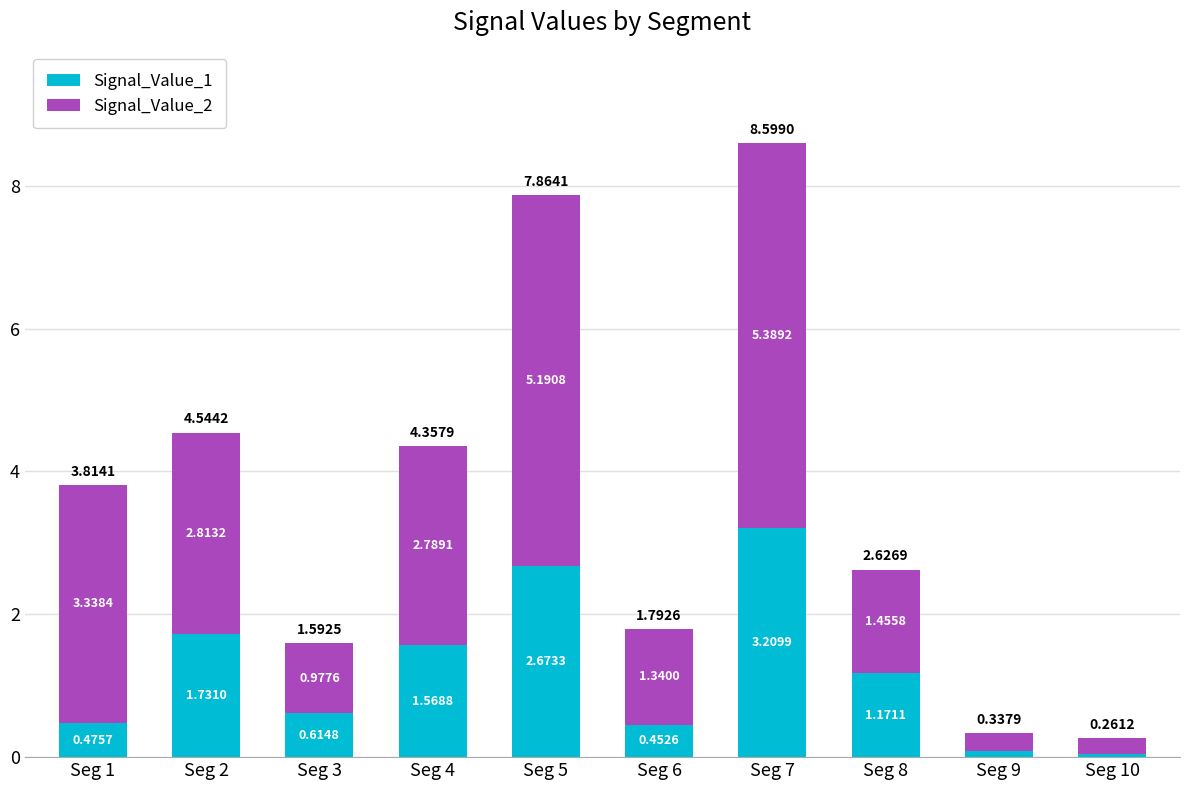

What is the total value across all series at Seg 8?

2.6